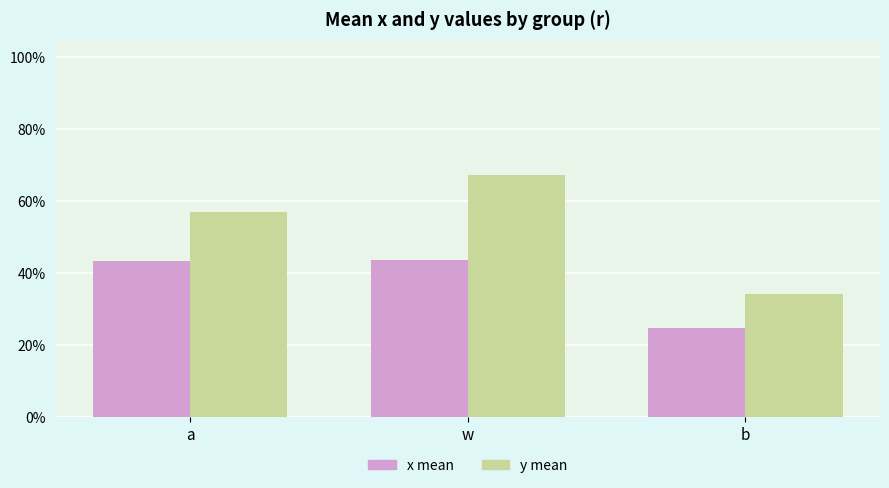

What is the sum of the x mean values at b and a?

0.7